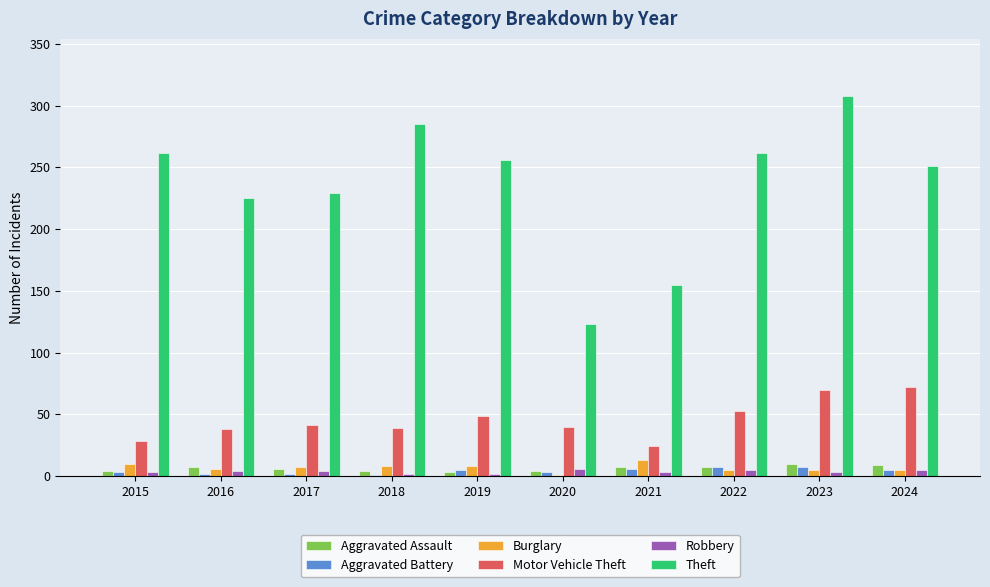

Is it true that Aggravated Battery equals 3 at 2015?

True